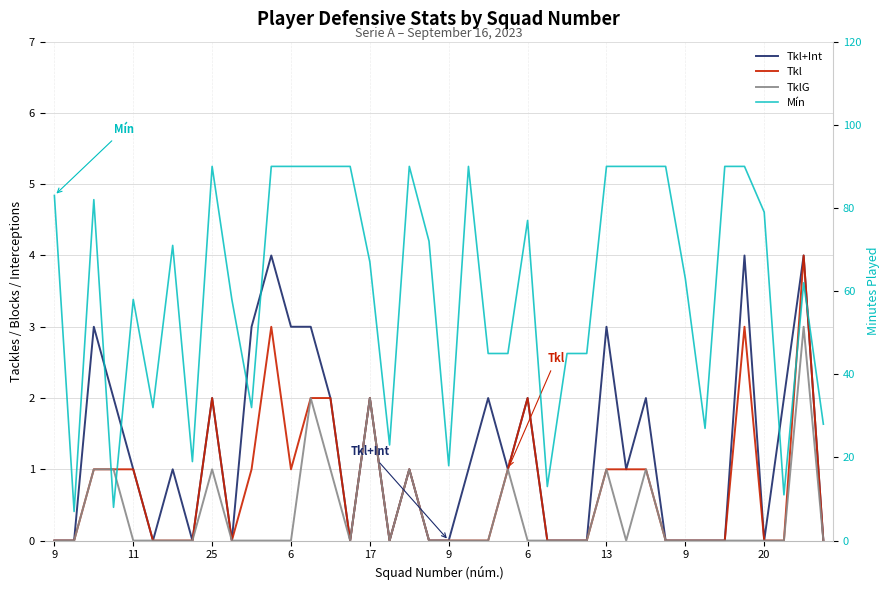

At how many categories does at least one series exceed 5?

40